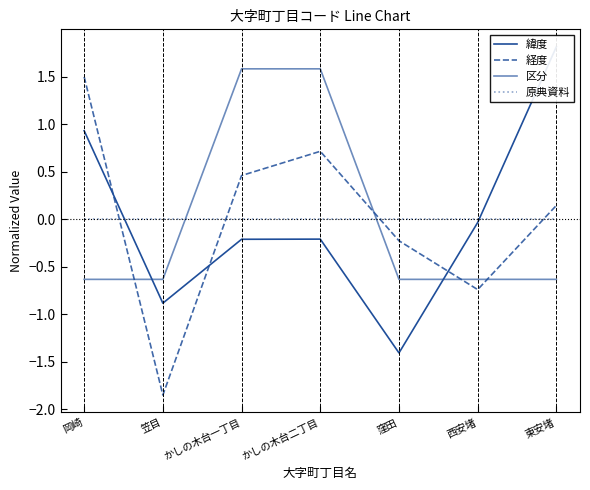

Rank the series by their maximum value, from highest to lowest.

緯度, 区分, 経度, 原典資料